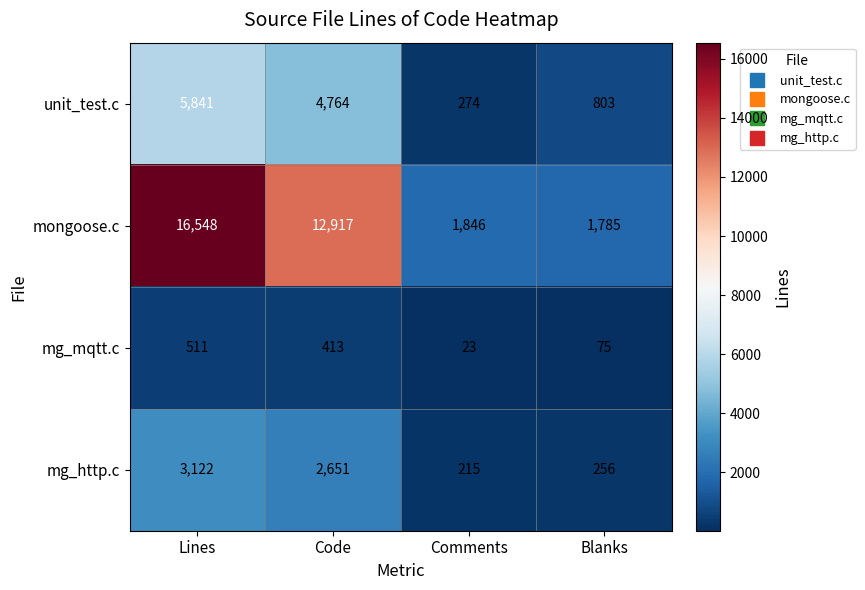

What is the sum of the mg_http.c values at Blanks and Comments?

471